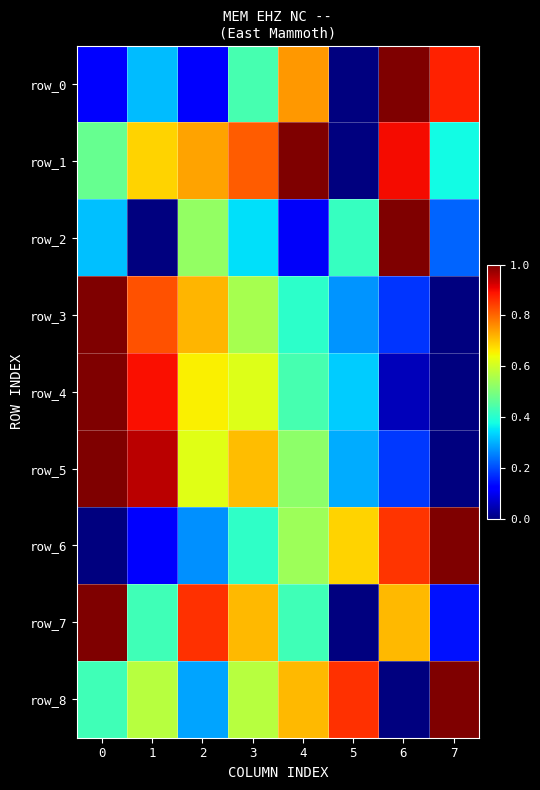

What is the approximate value of row_6 at 6?

0.9